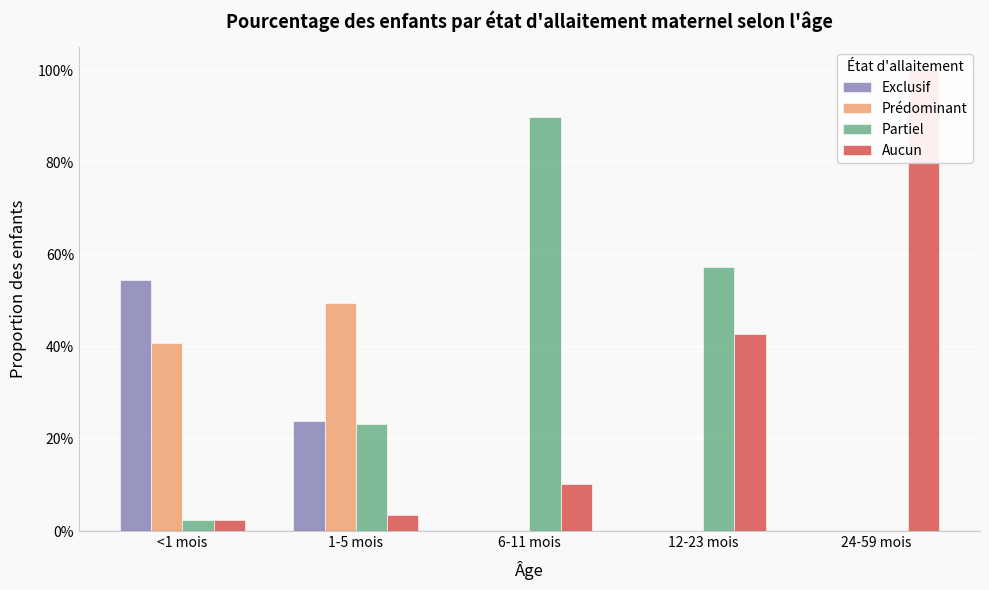

True or false: Prédominant has a value of 0.4 at <1 mois.

True